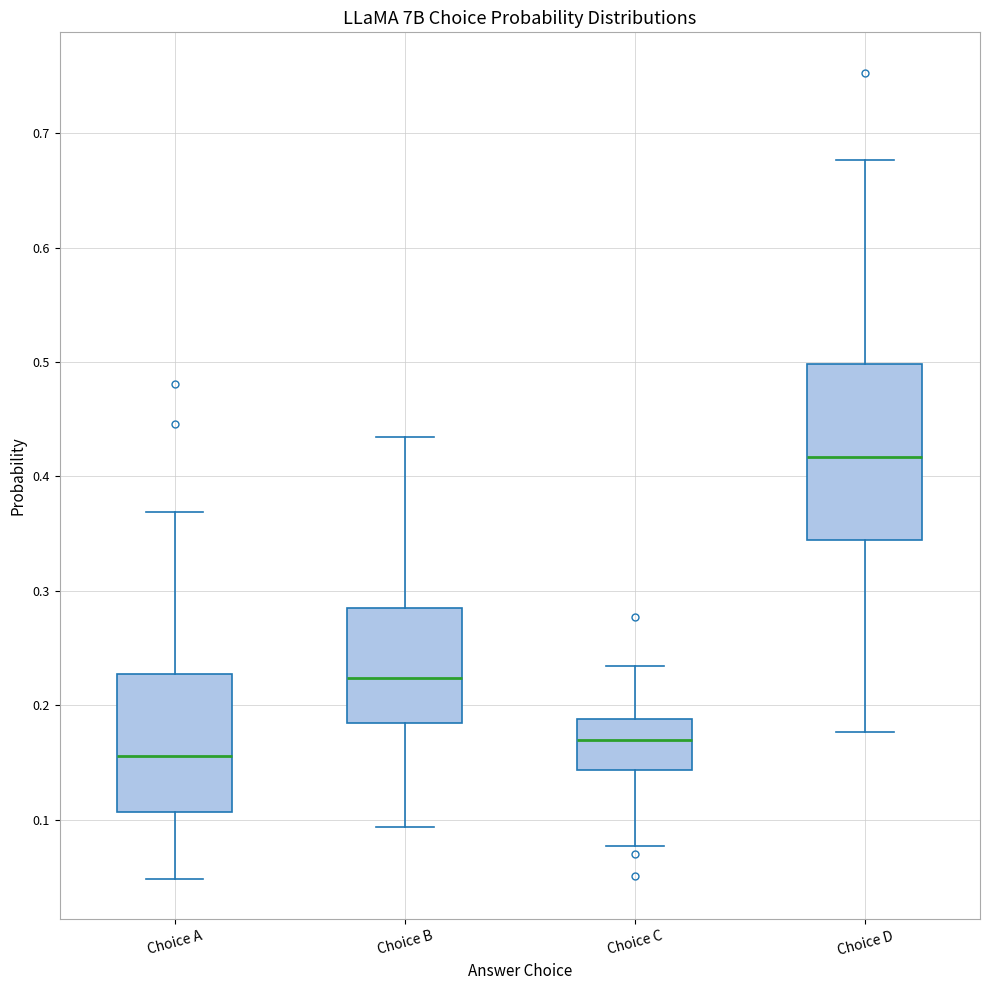

Where does the upper whisker of the box for Choice D end on the y-axis? The values are not printed on the chart, so give them approximately, as read against the axis.

0.68